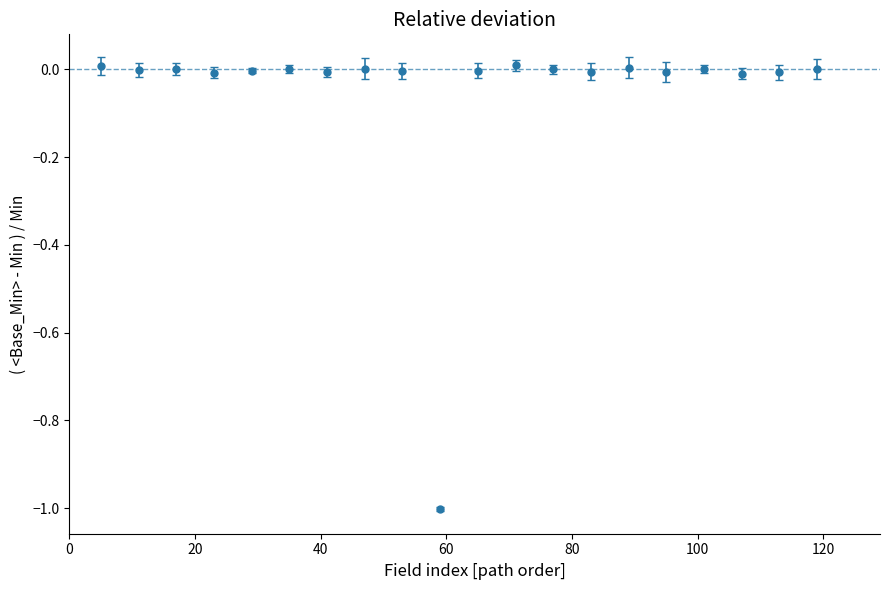

What is the sum of all values?

-1.0